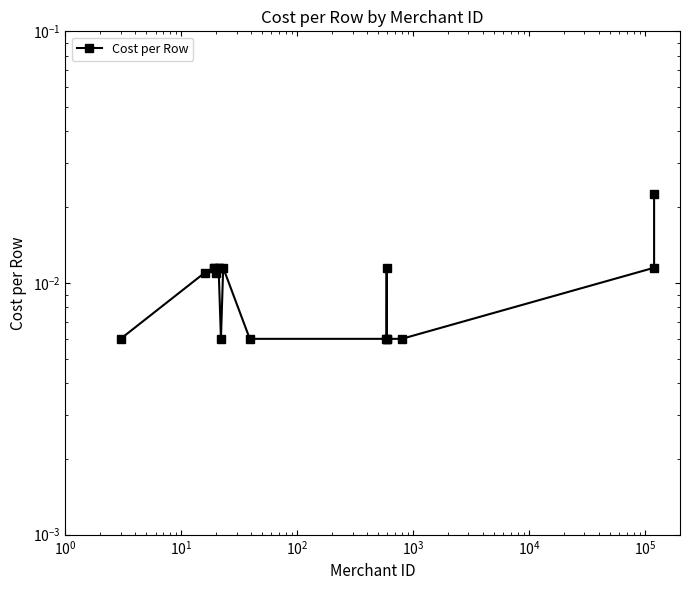

What is the sum of all values?

0.2